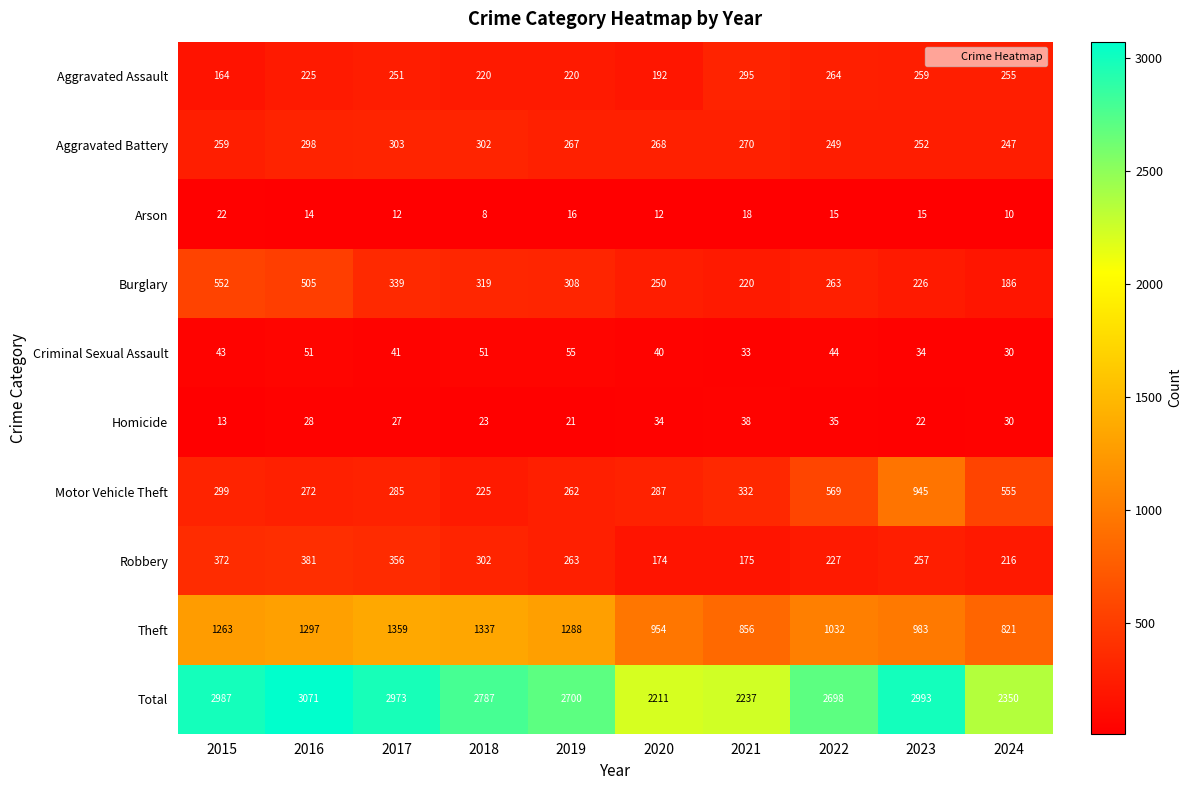

How many categories are shown in the chart?

10